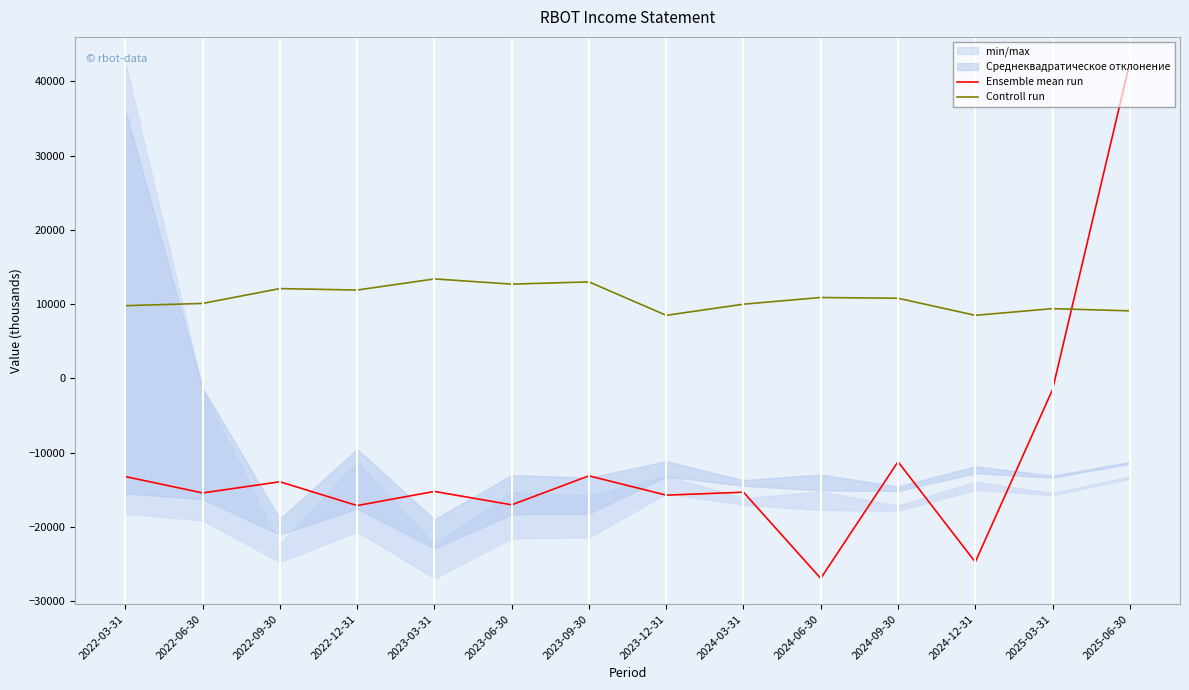

At which label does Ensemble mean run reach its minimum?

2024-06-30